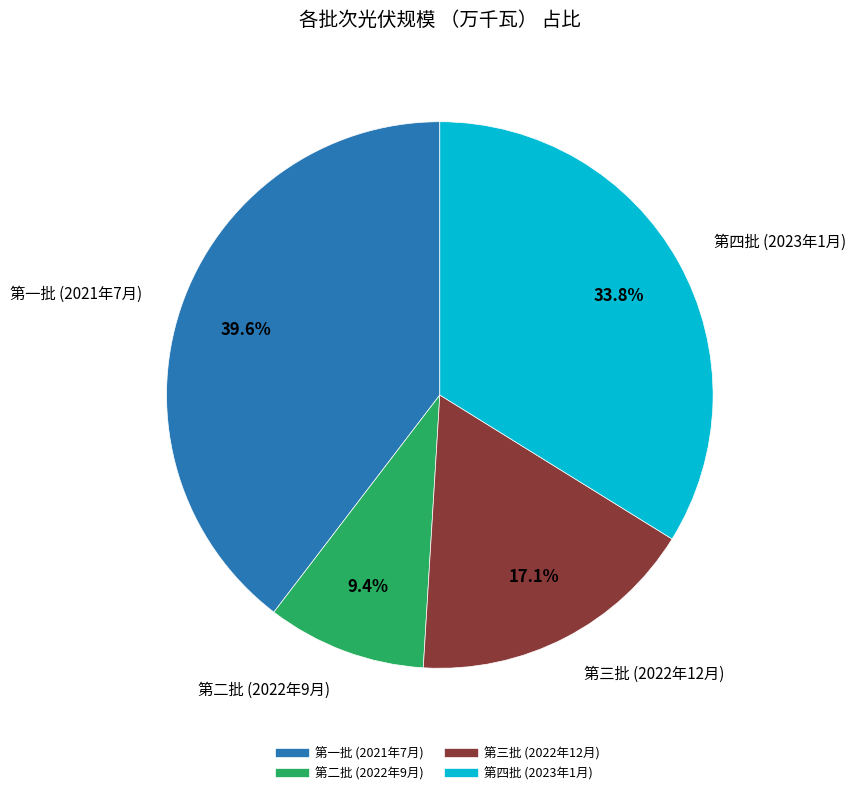

To the nearest percent, what is the difference between the 第二批 (2022年9月) and 第一批 (2021年7月) slice percentages?

30%